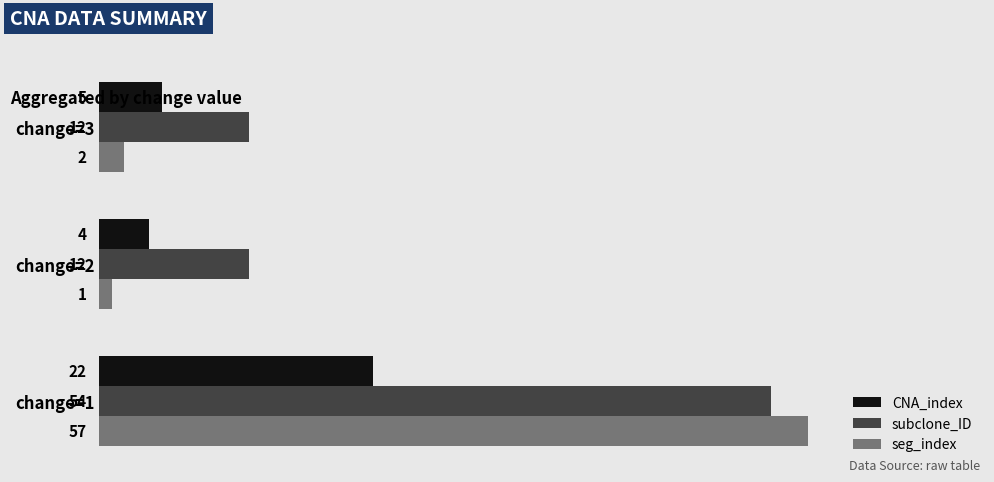

The value of subclone_ID at change=3 is 12. True or false?

True